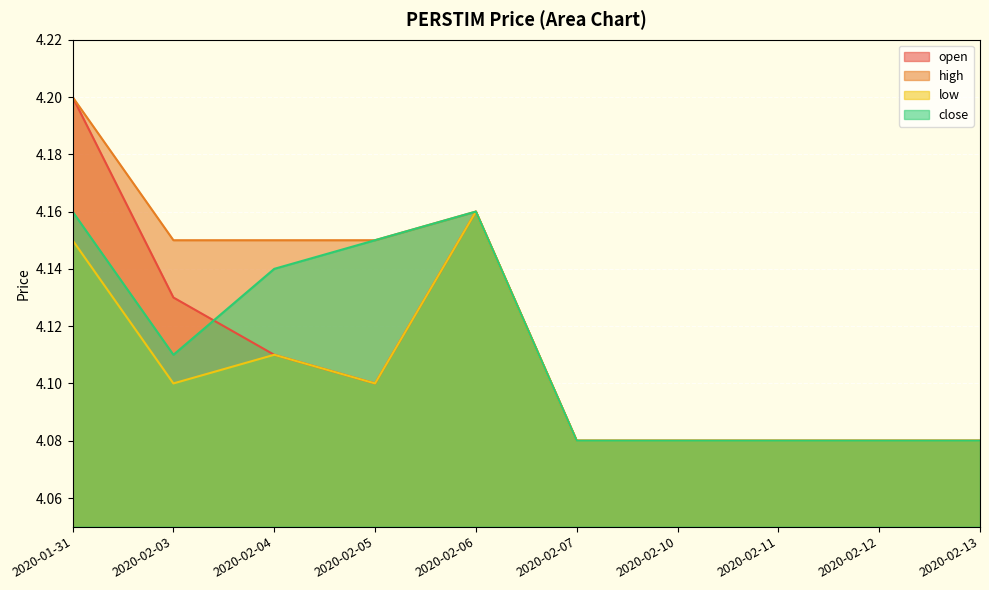

Read the close value at 2020-02-10.

4.1